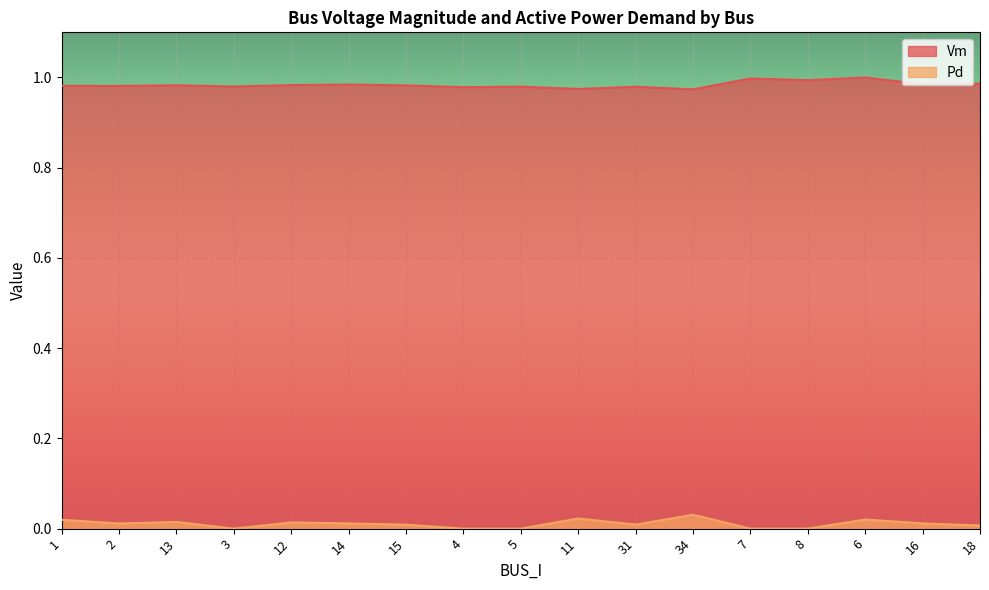

What are all the series names shown in the legend?

Vm, Pd